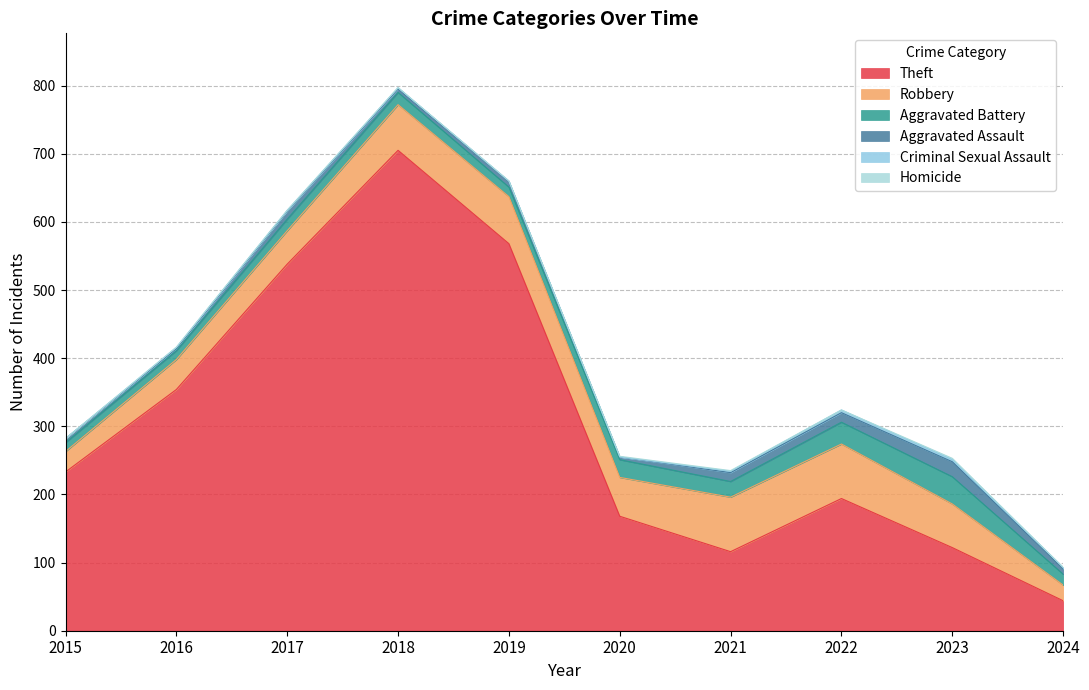

At how many categories does at least one series exceed 263?

4